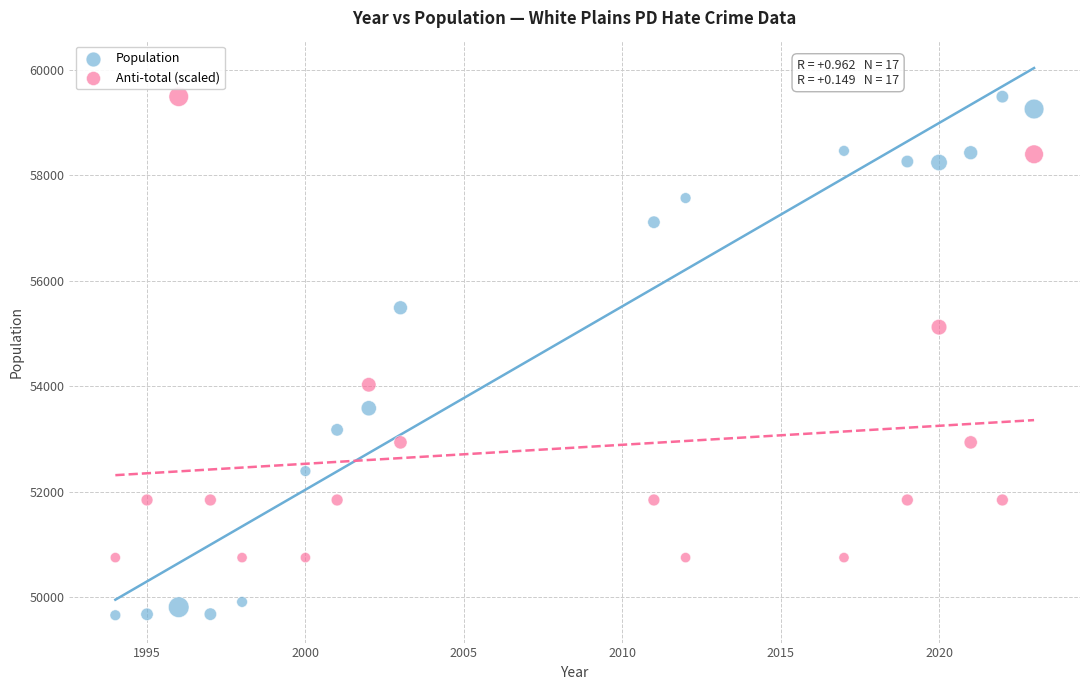

Which series contains the lowest Y value?

Population